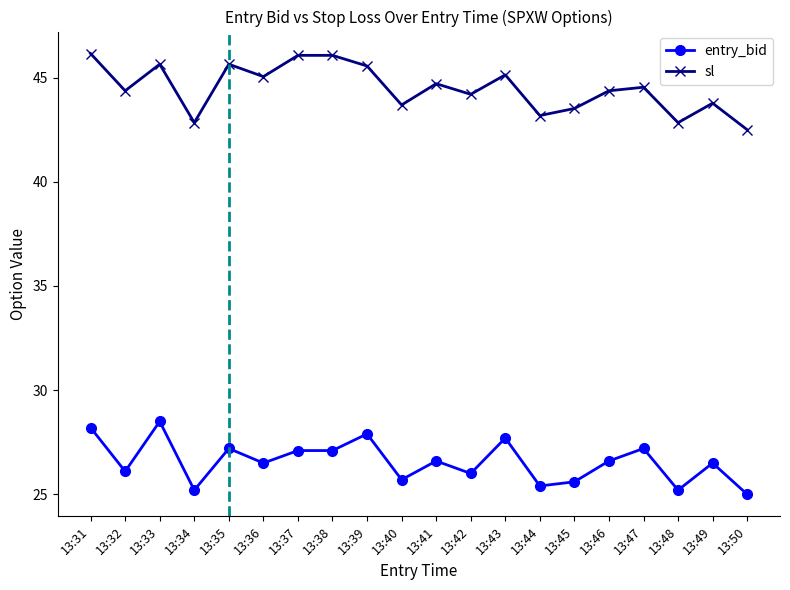

True or false: entry_bid and sl cross at least once.

False